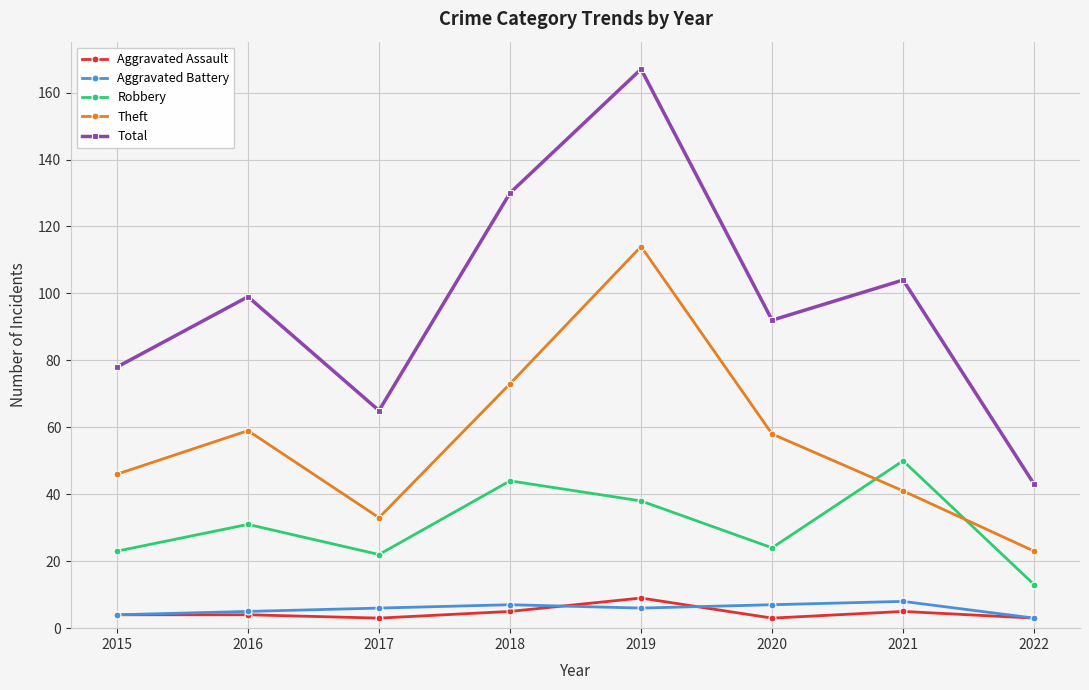

Which series has the widest spread of values?

Total